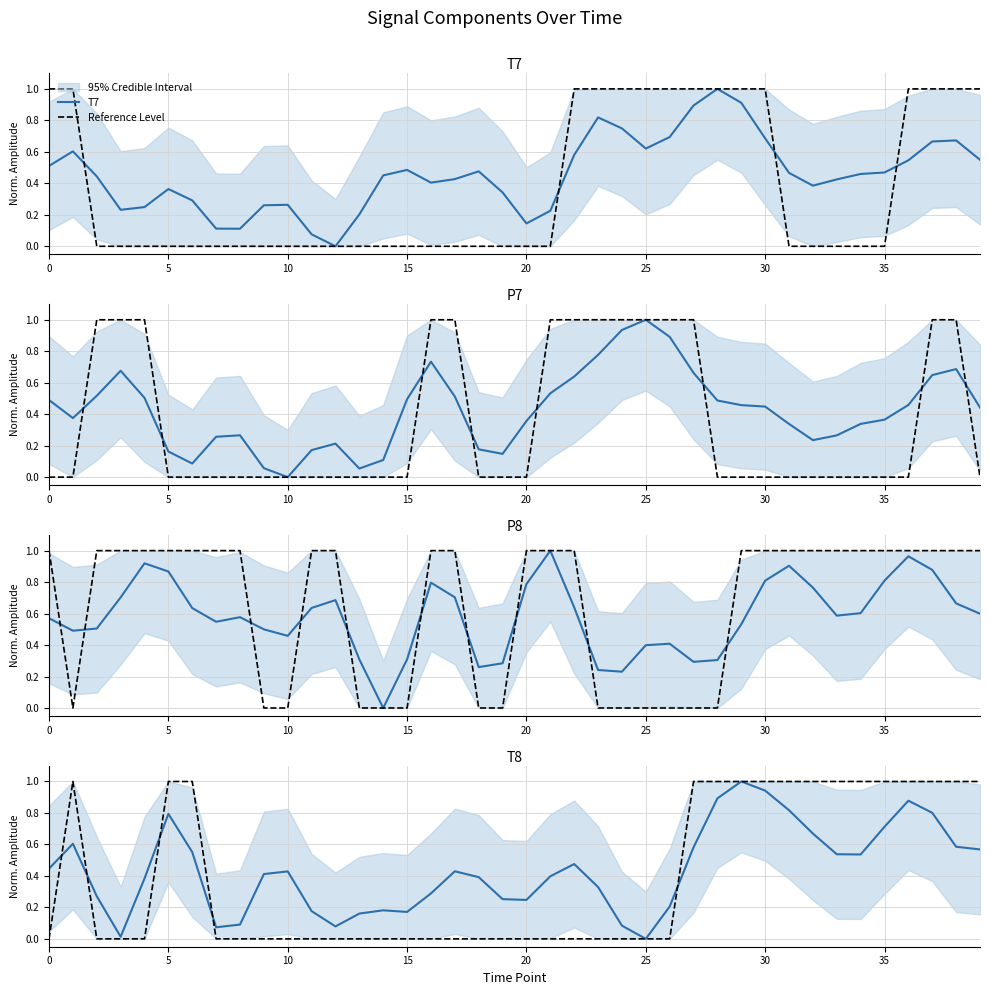

Which label corresponds to the smallest value in the chart?

12